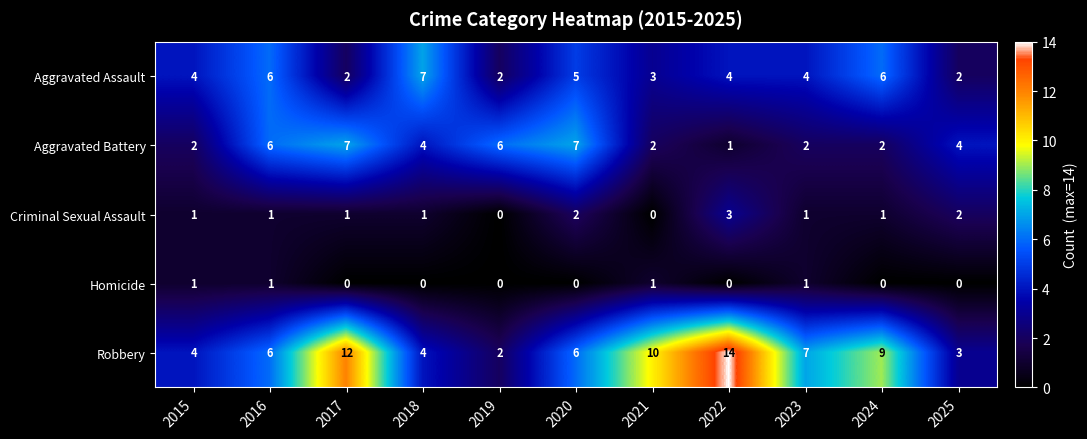

What is the spread (max minus min) of values at 2025?

4